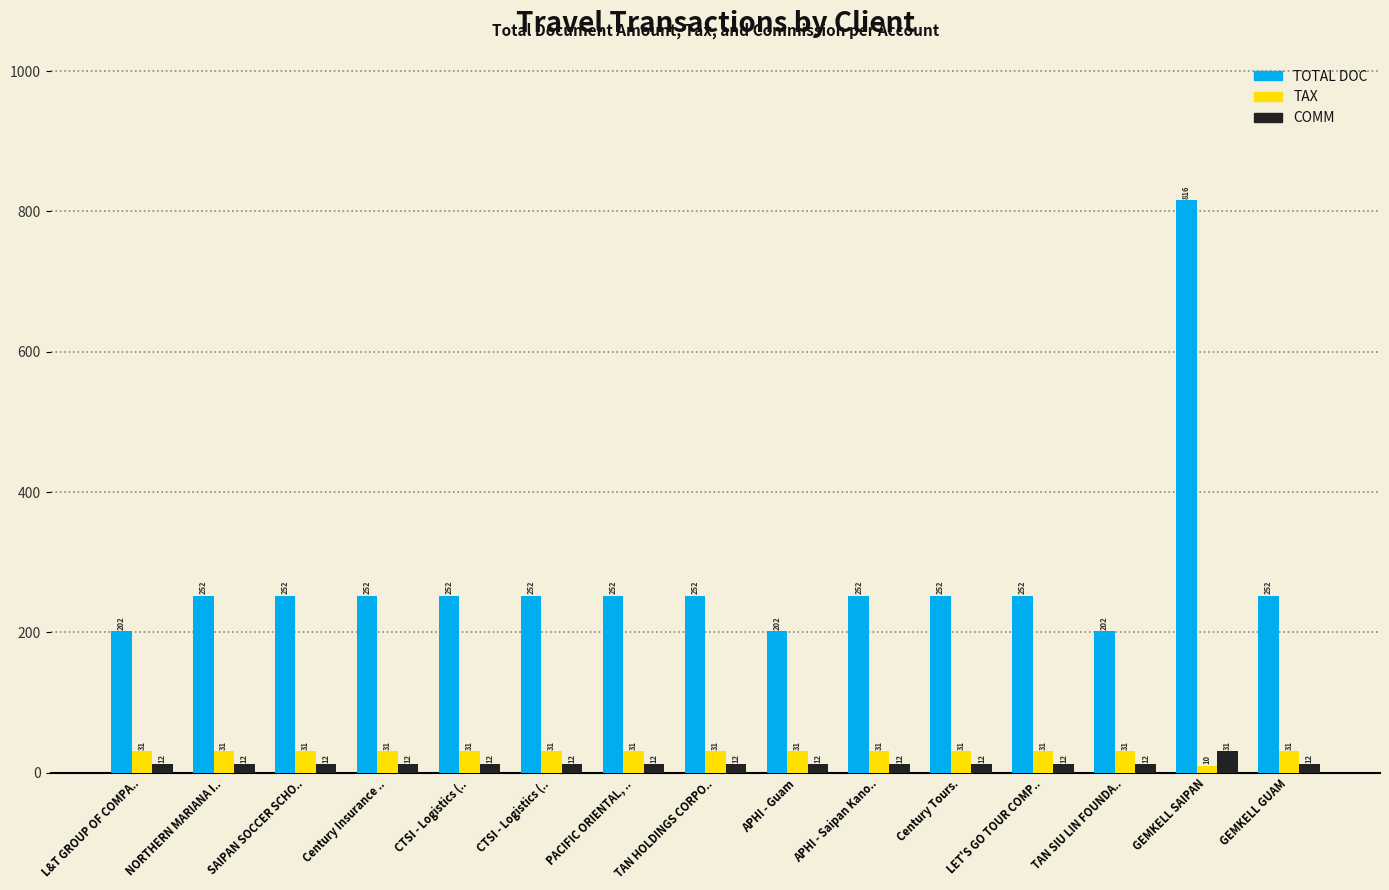

How many distinct data groups are displayed?

3